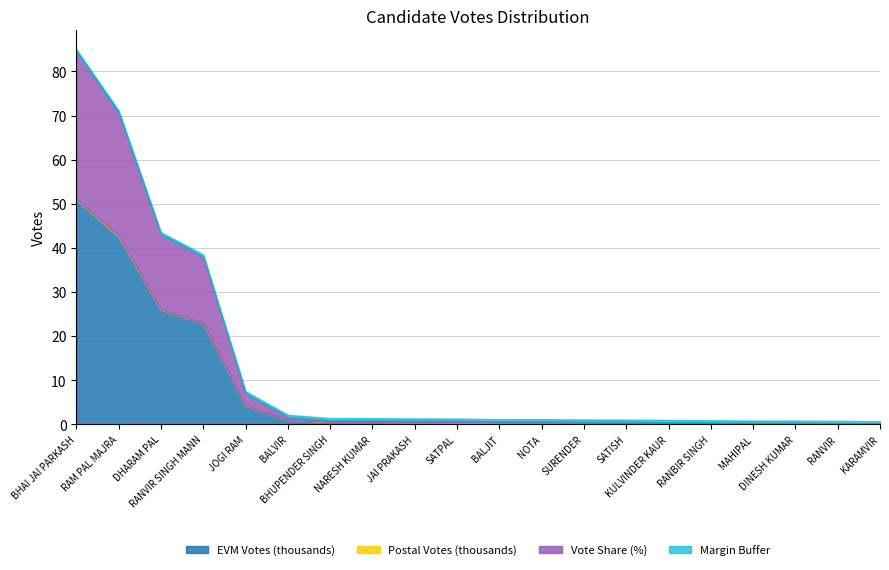

What position from the right is SATPAL?

11